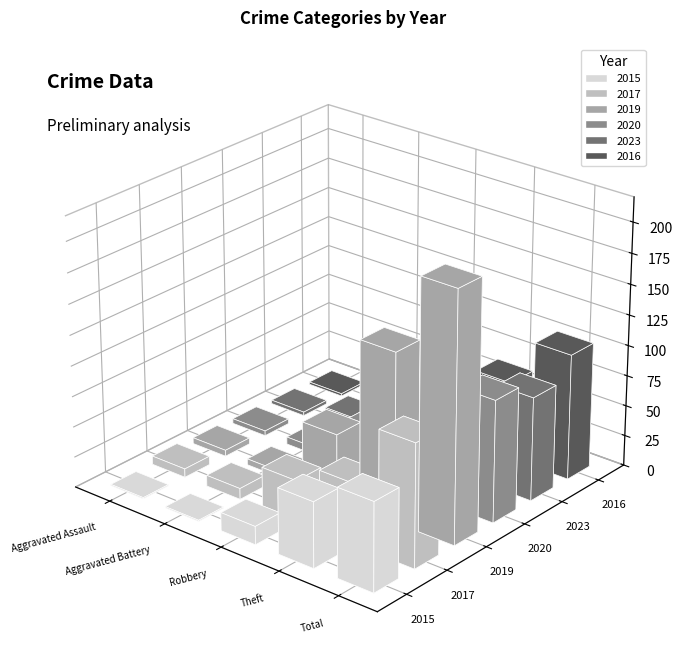

How many data points in 2019 are above 54?

2